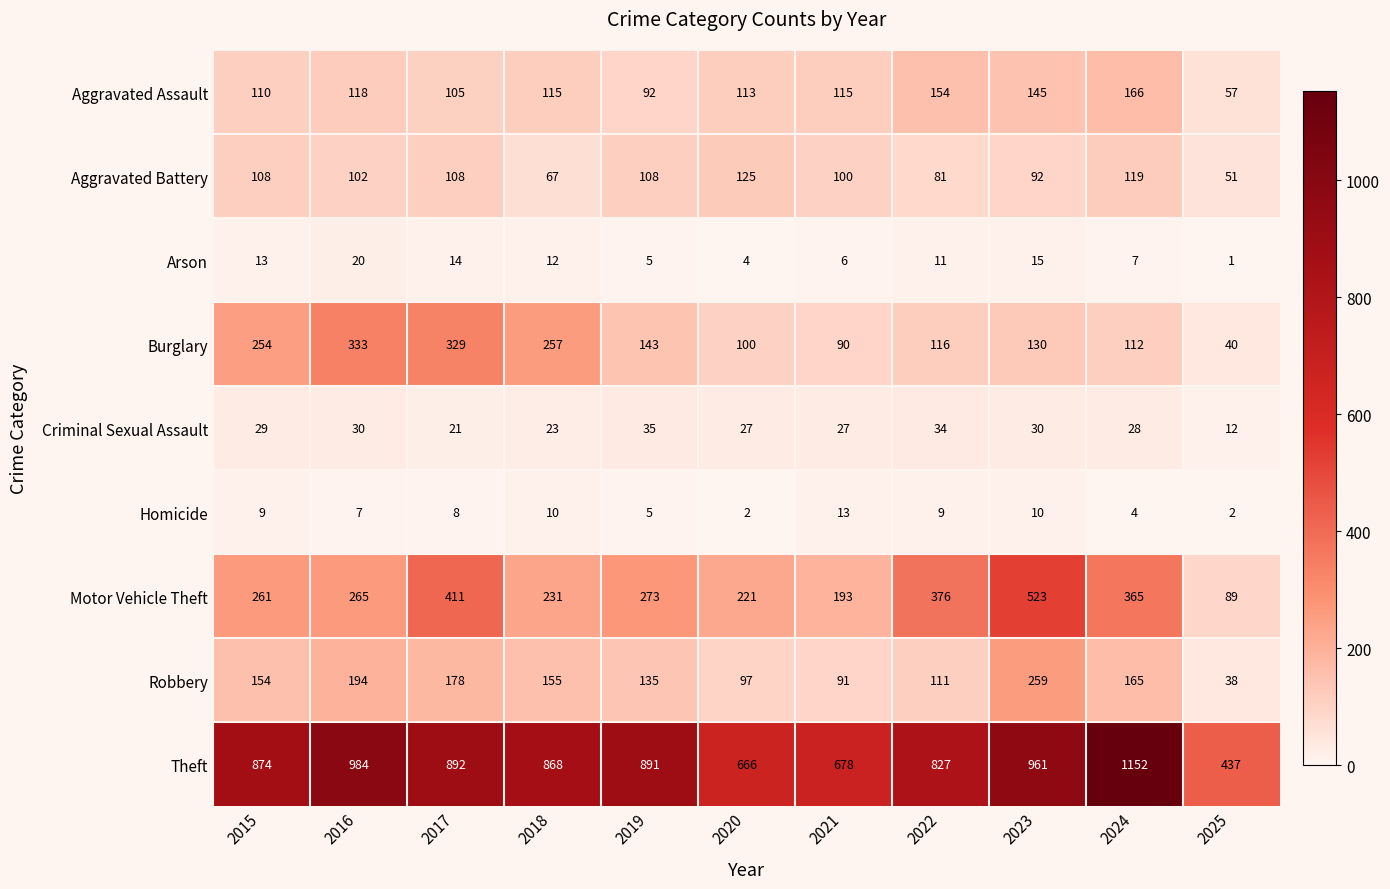

What is the difference between the maximum and second lowest values in the Aggravated Battery series?

58